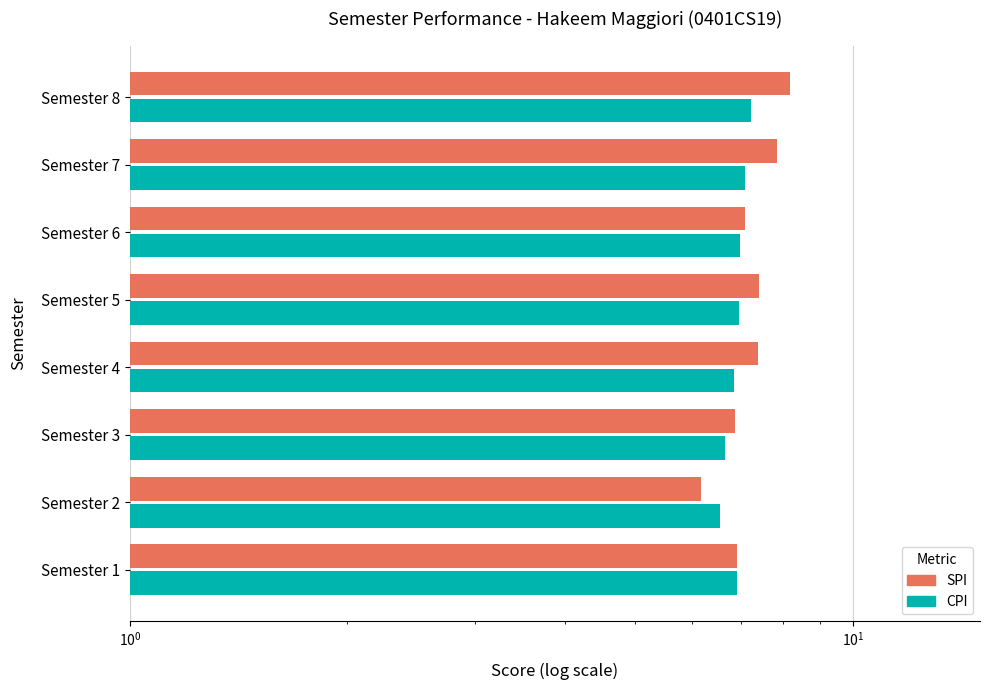

What is the value of the CPI bar at the 5th from the left?

7.0